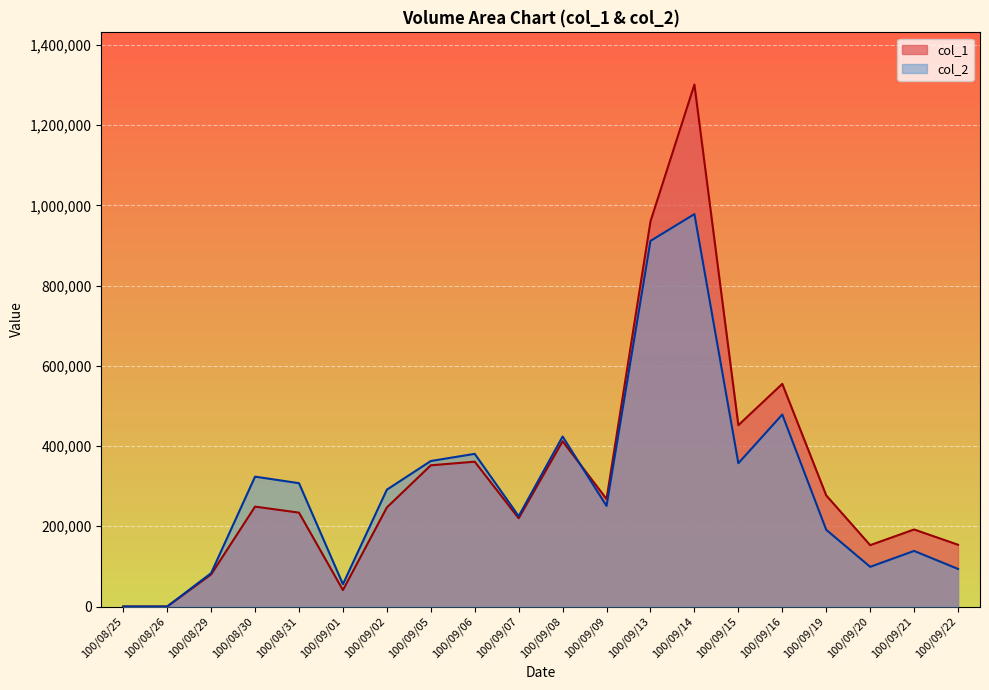

How many interior local peaks does the col_1 series have?

6